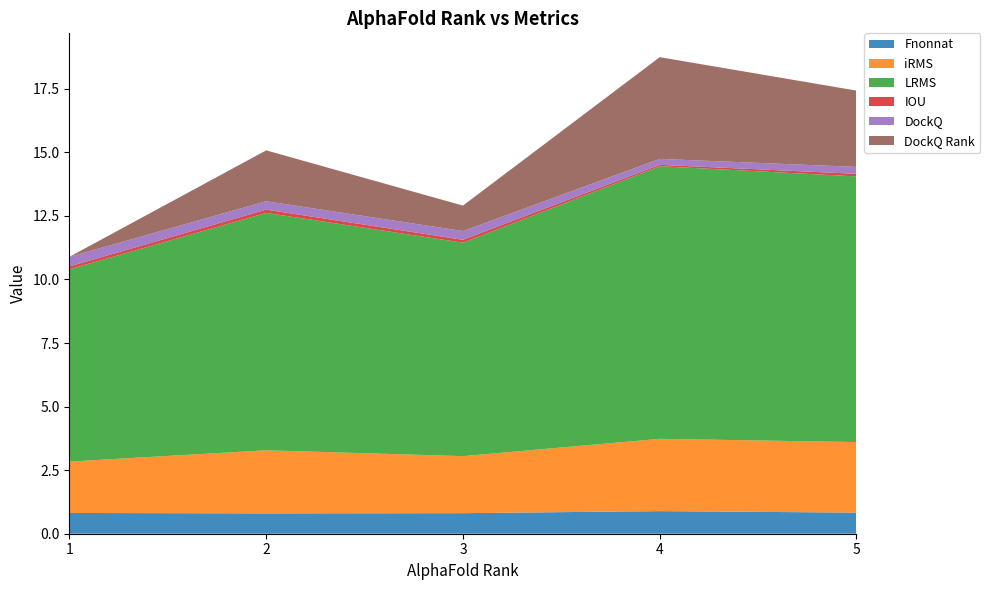

Reading left to right, transcribe all the data shown in this chart.

Fnonnat: 0.8	0.8	0.8	0.9	0.8
iRMS: 2.0	2.5	2.2	2.8	2.8
LRMS: 7.6	9.3	8.4	10.7	10.4
IOU: 0.1	0.1	0.1	0.1	0.1
DockQ: 0.4	0.3	0.3	0.2	0.3
DockQ Rank: 0.0	2.0	1.0	4.0	3.0